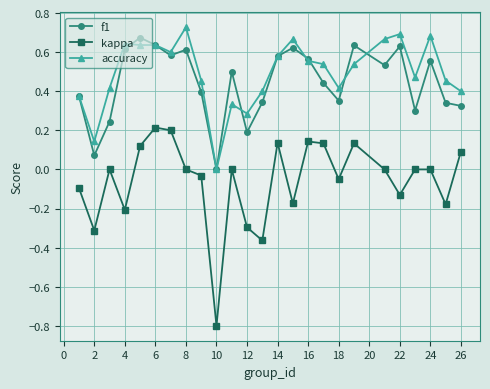

True or false: accuracy and kappa intersect in this chart.

False